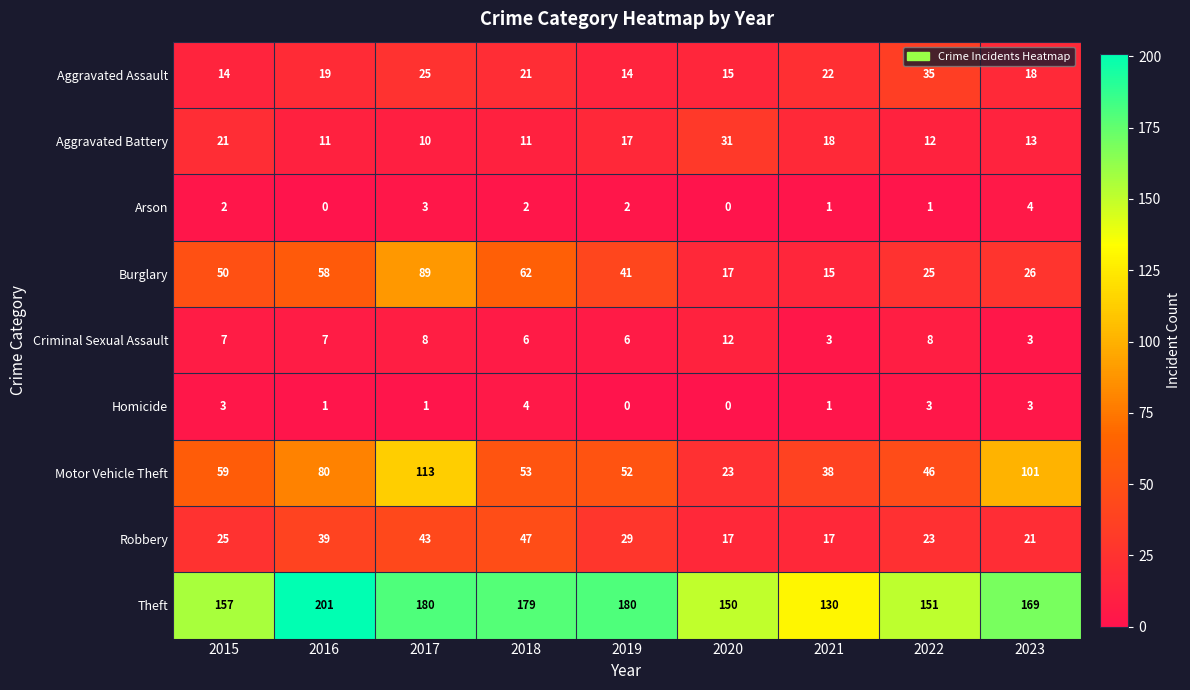

What is the sum of the Motor Vehicle Theft values at 2022 and 2015?

105